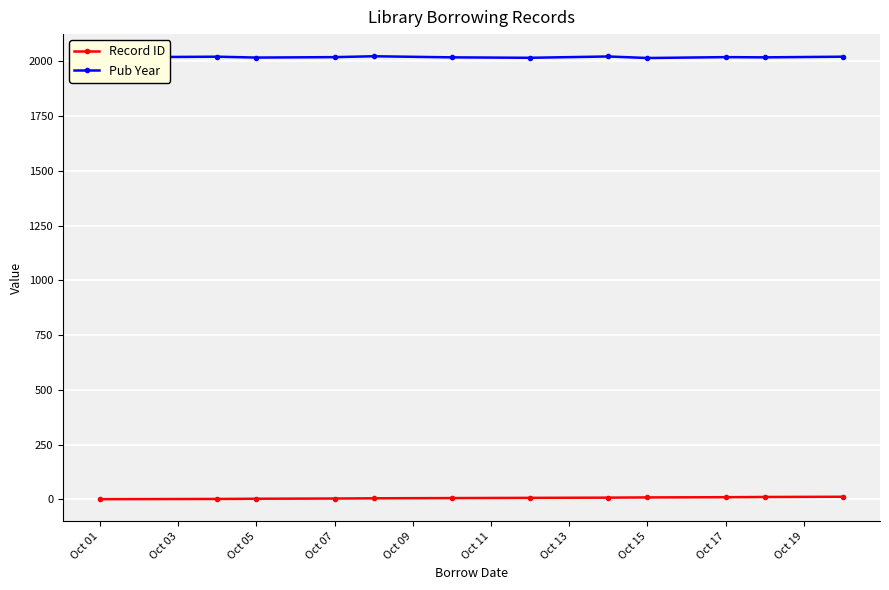

Rank the series by their maximum value, from lowest to highest.

Record ID, Pub Year